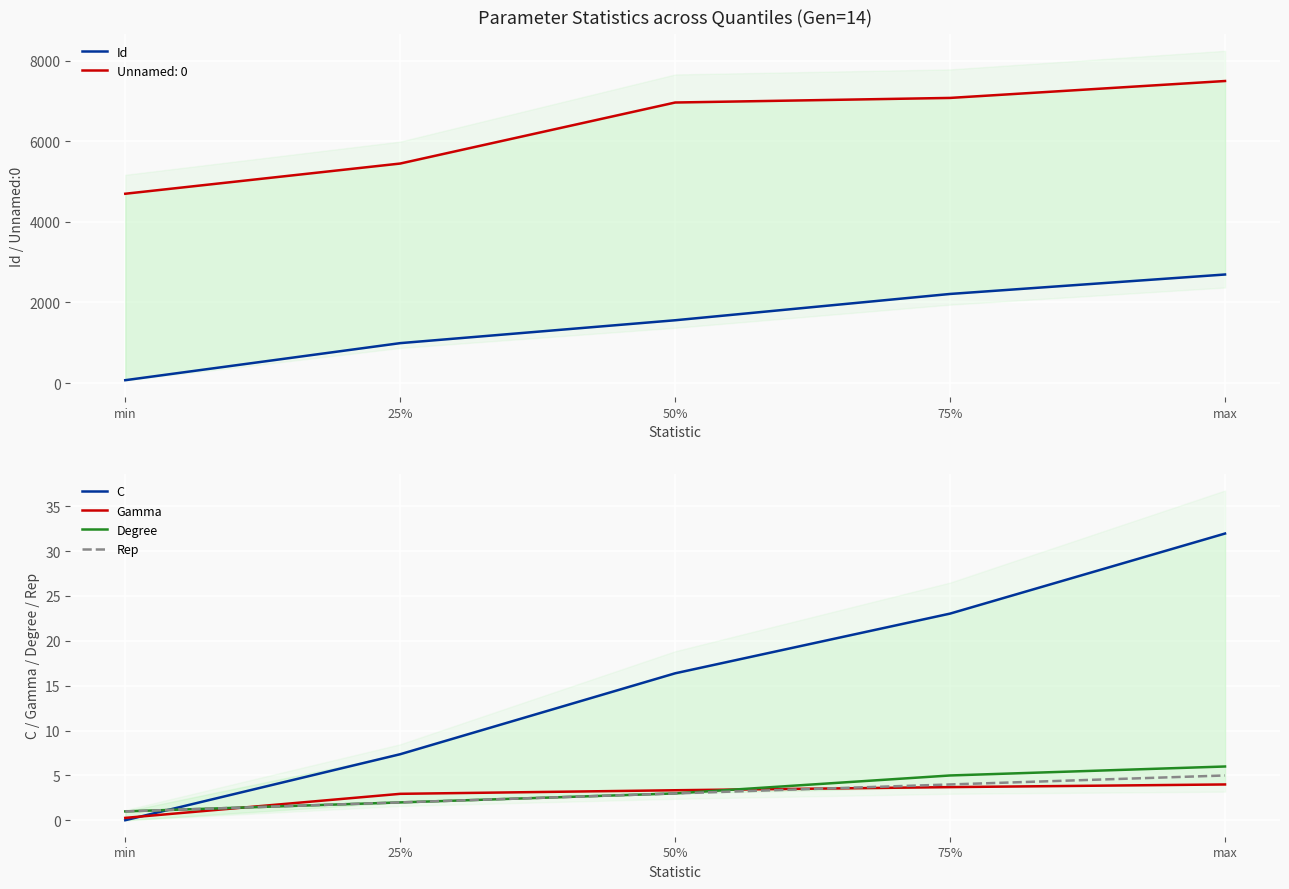

Is it true that Gamma equals 3.7 at 75%?

True